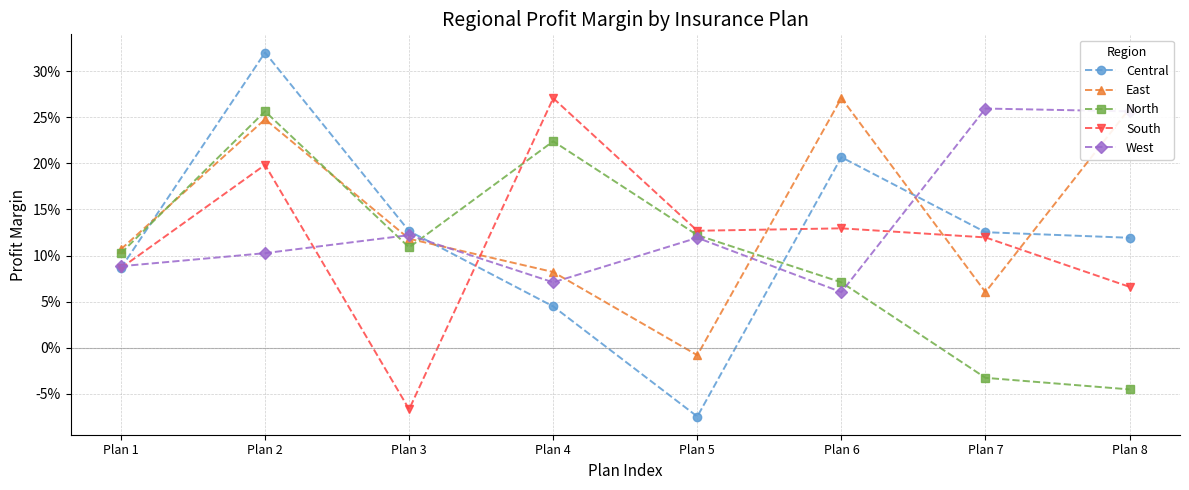

Does the chart have visible grid lines?

Yes